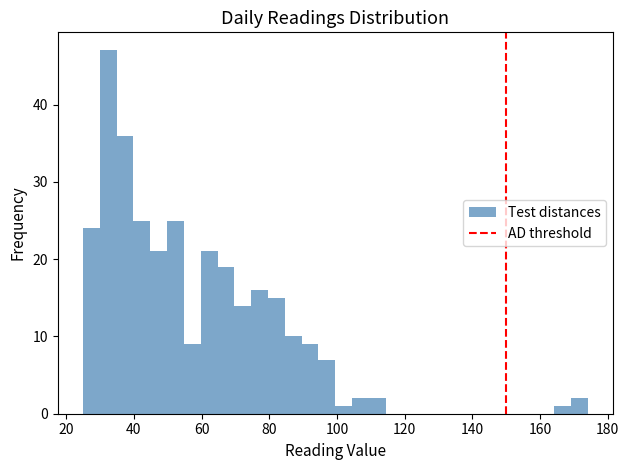

Read against the x-axis, roughly where is the centre of the tallest bar?

32